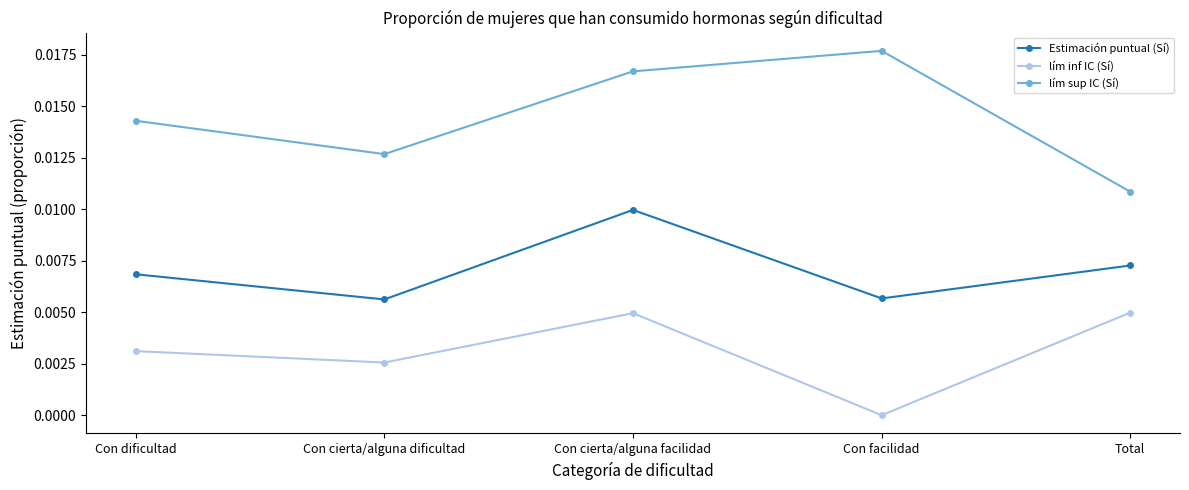

At which category is the sum across all series the highest?

Con cierta/alguna facilidad